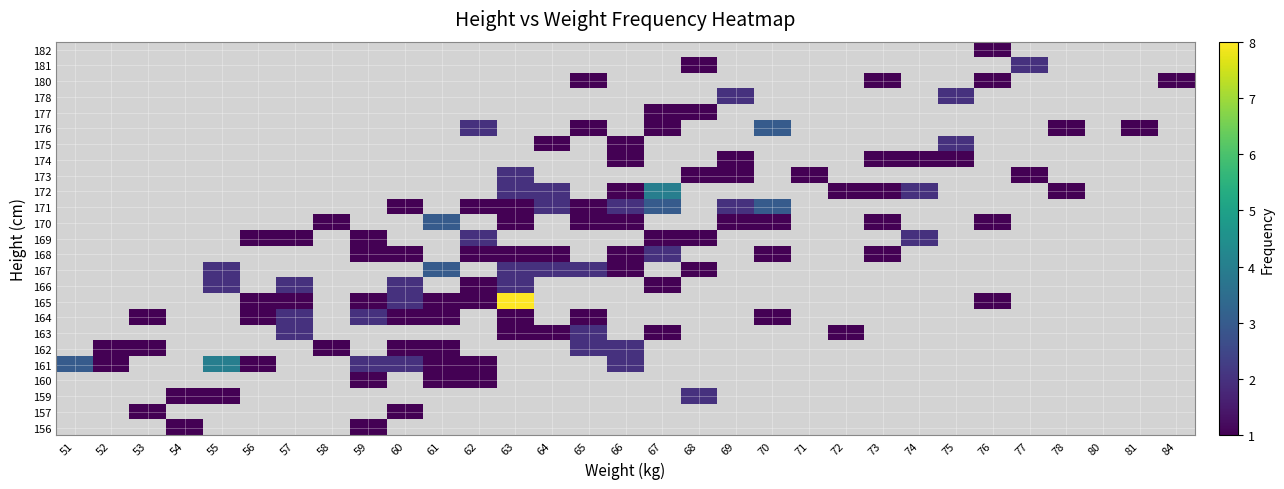

Rank the series at 76 from lowest to highest value.

156, 157, 159, 160, 161, 162, 163, 164, 166, 167, 168, 169, 171, 172, 173, 174, 175, 176, 177, 178, 181, 165, 170, 180, 182